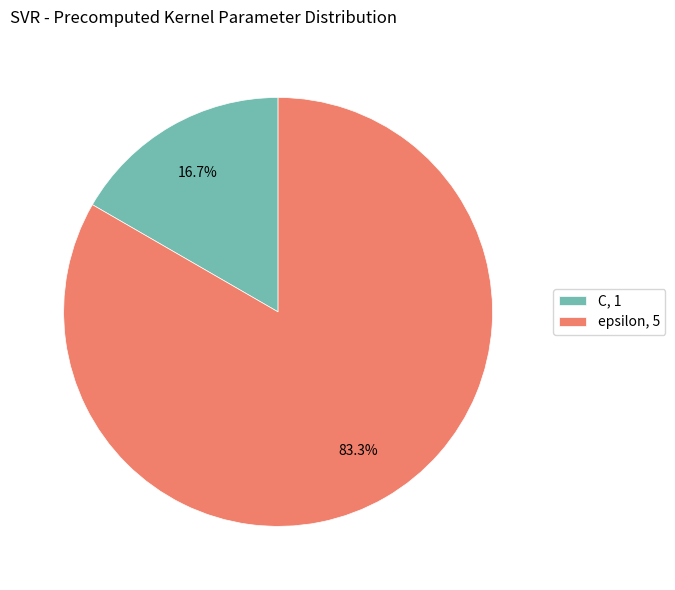

To the nearest percent, what is the average slice percentage?

50%